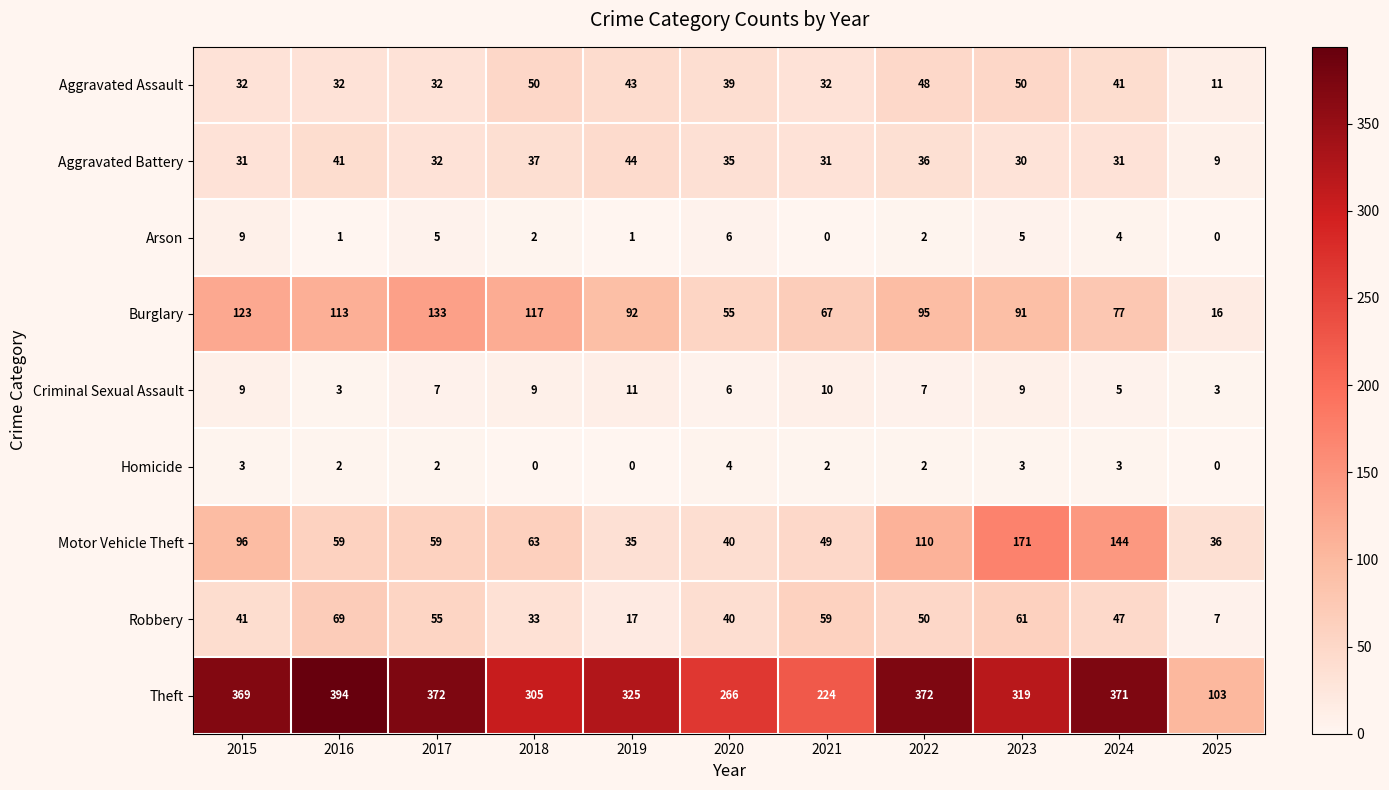

What is the greatest value displayed?

394